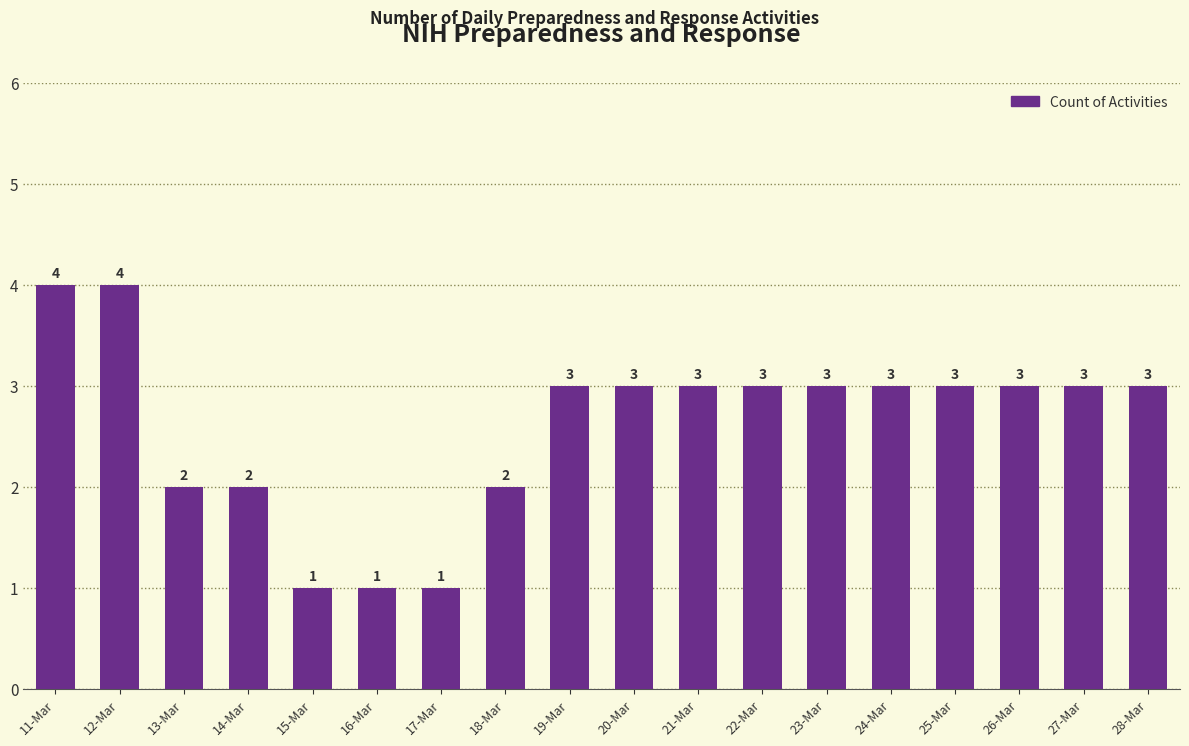

Which has a higher value, 25-Mar or 14-Mar?

25-Mar